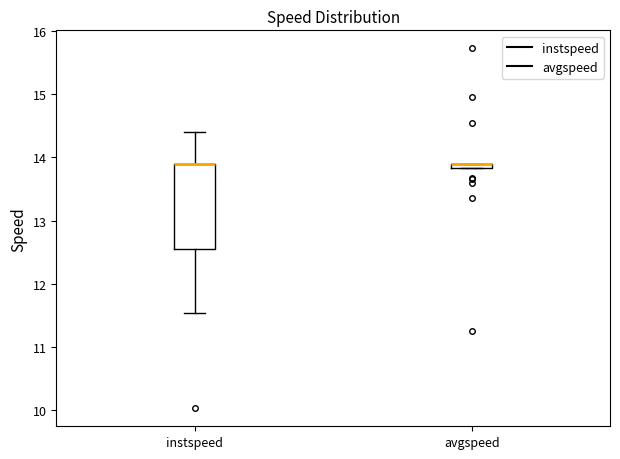

Where is the upper edge of the box for avgspeed on the y-axis? The values are not printed on the chart, so give them approximately, as read against the axis.

13.9